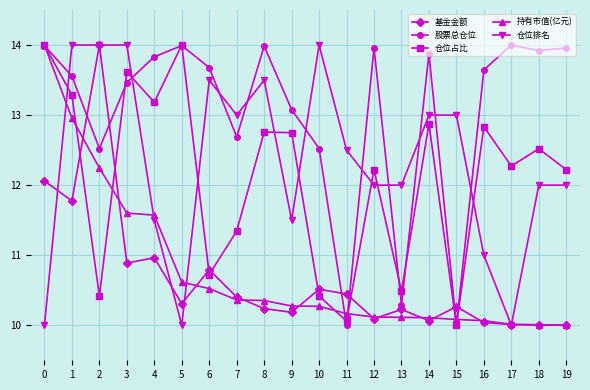

What is the difference between the maximum and minimum values in the 股票总仓位 series?

4.0